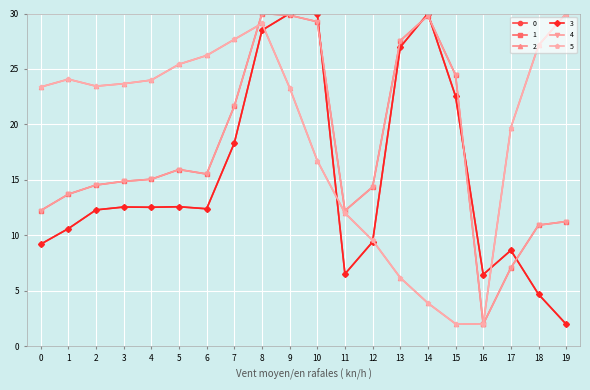

In 3, how many points are lower than both neighbors (excluding endpoints)?

4